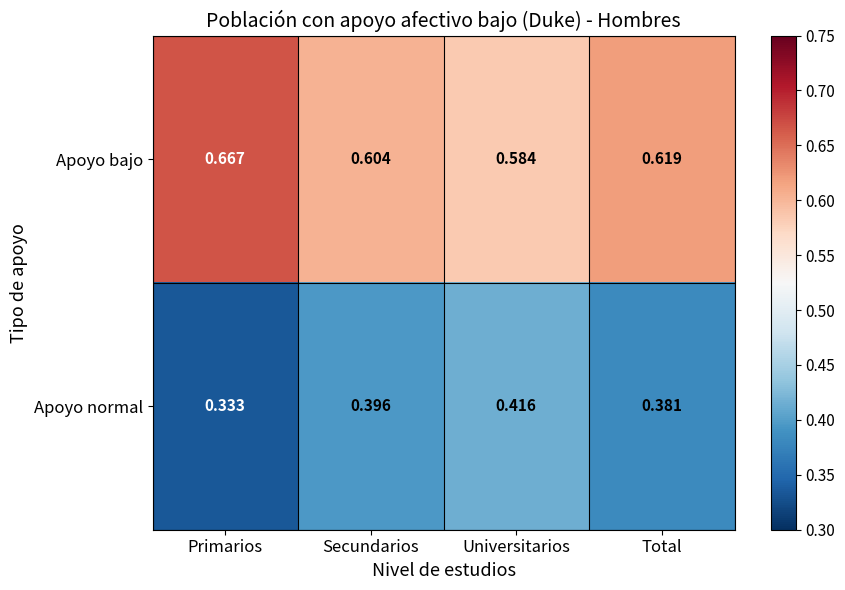

Rank the series by their average value, from lowest to highest.

Apoyo normal, Apoyo bajo